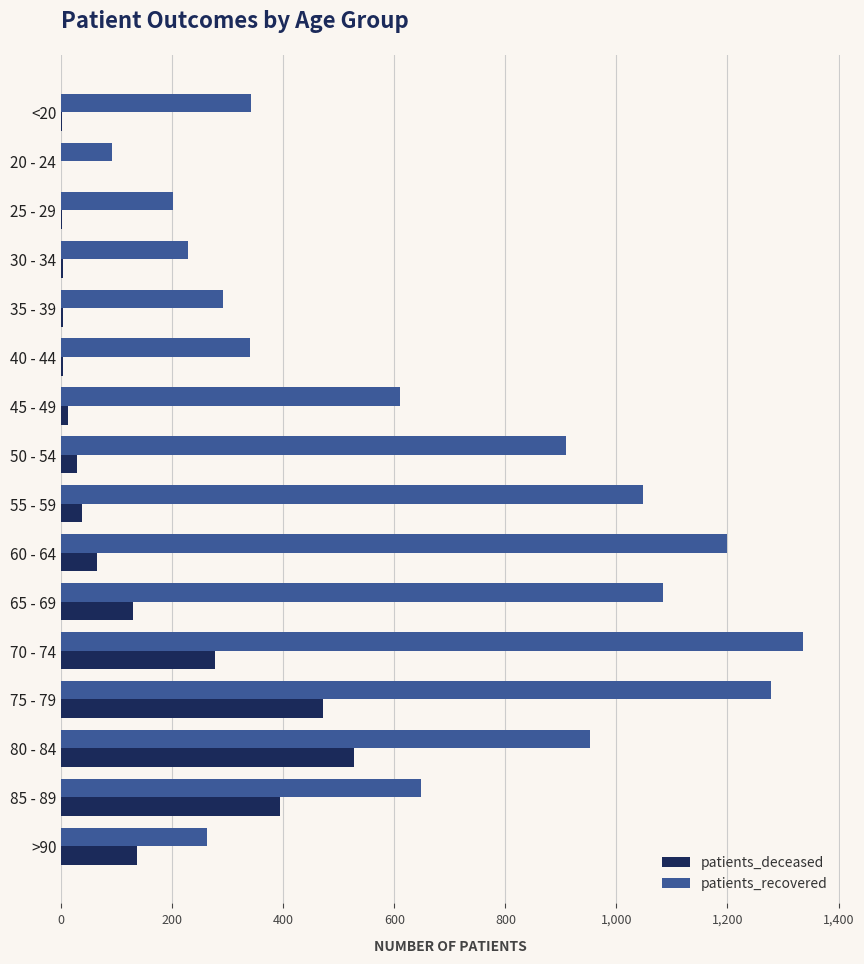

Which label corresponds to the largest value in the chart?

70 - 74